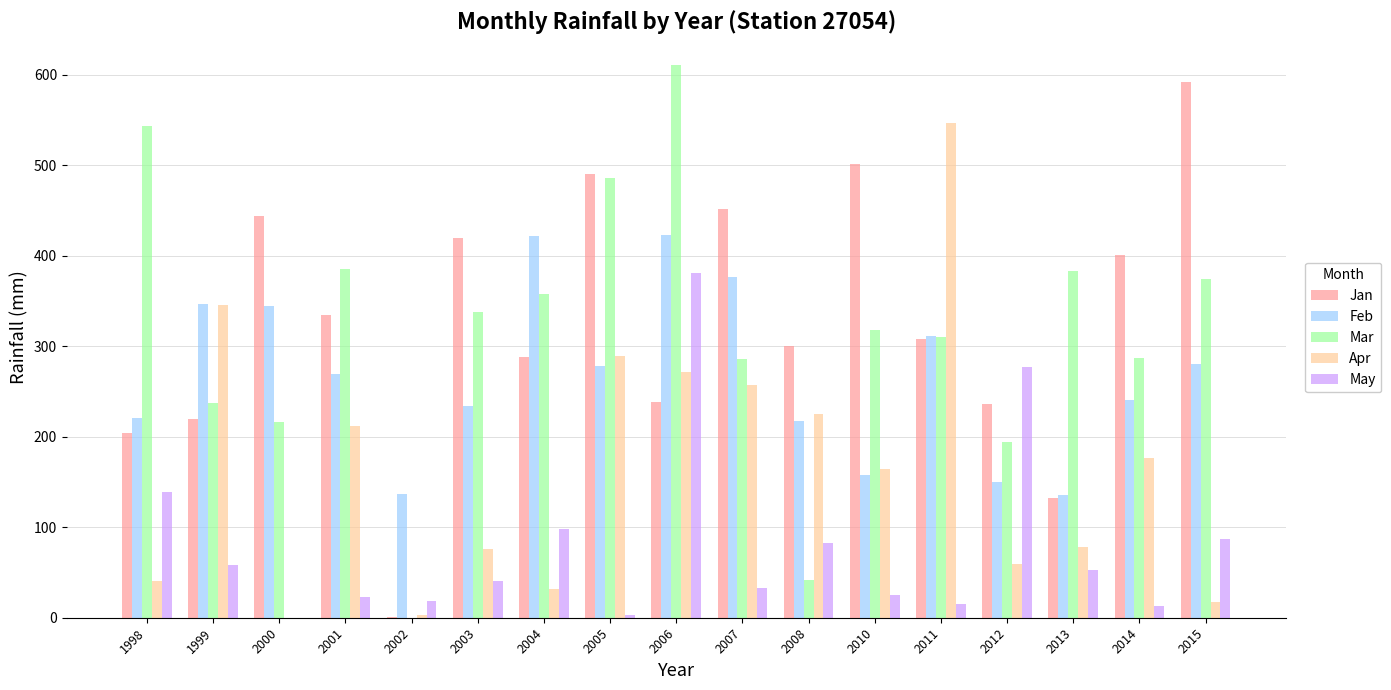

The value of Jan at 2013 is 132.2. True or false?

True